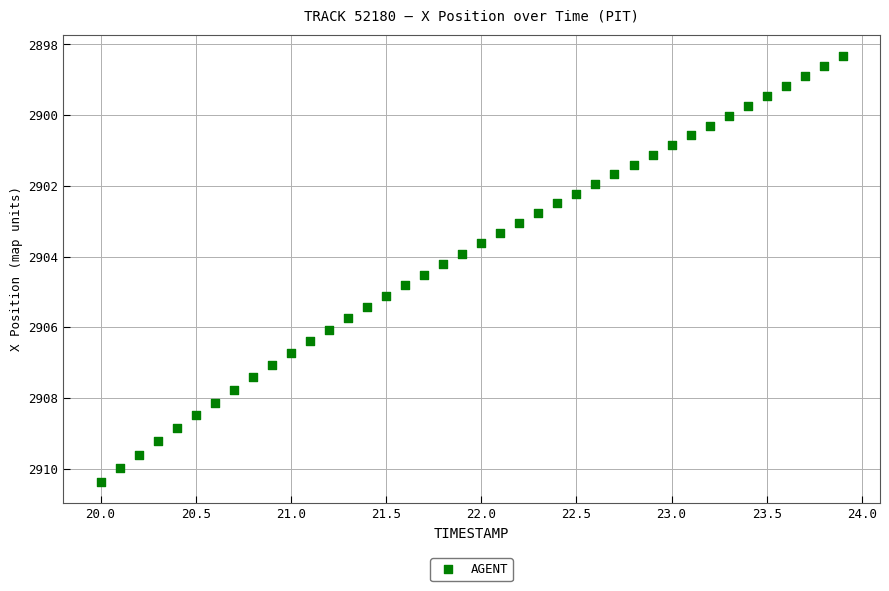

What is the range of Y values (max minus min)?

12.0